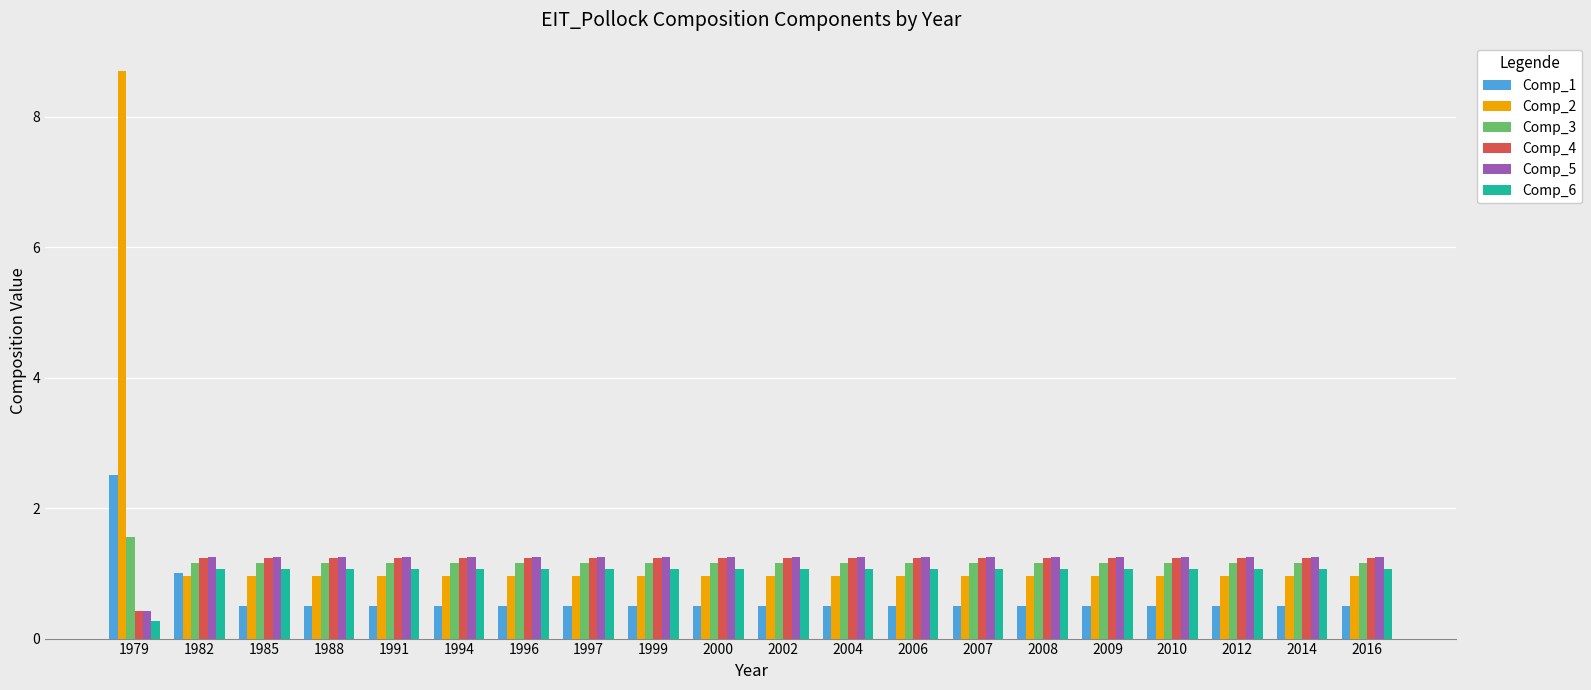

What is the value of the Comp_6 bar at the 6th from the left?

1.1